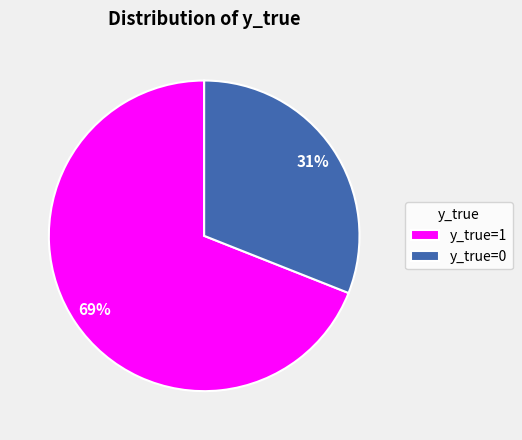

What is the ratio of the value at y_true=0 to the value at y_true=1?

0.4